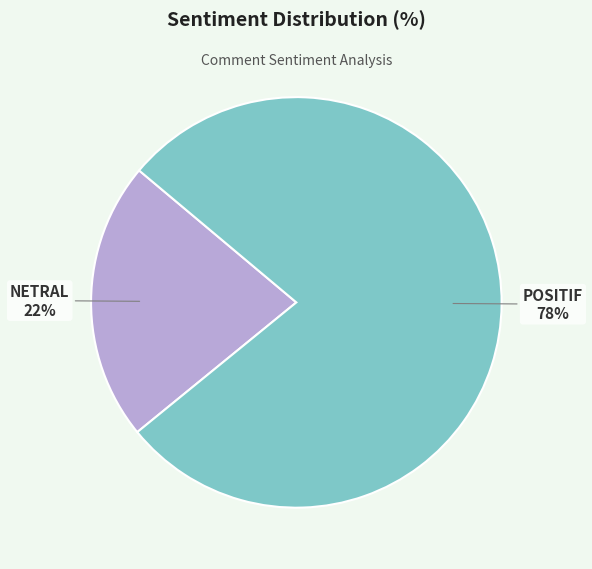

Is there any slice that represents more than half of the pie?

Yes